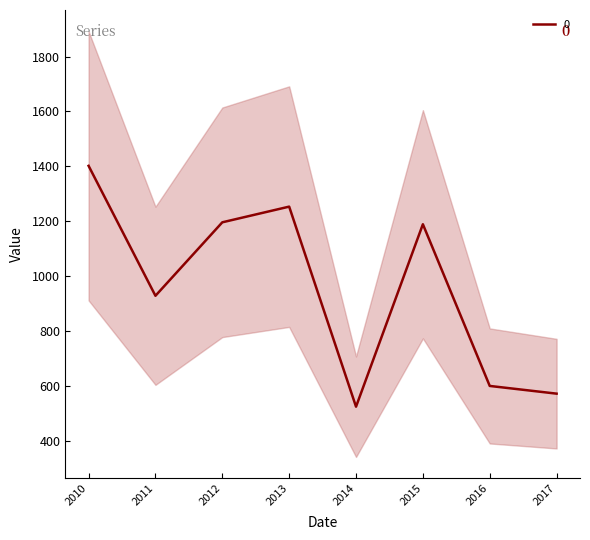

Is it true that 0 equals 1195.6 at 2012?

True